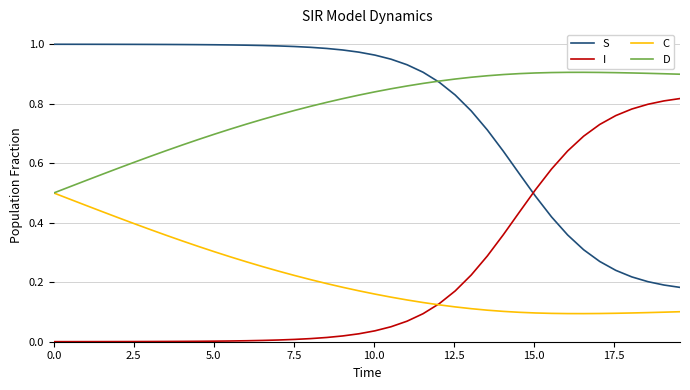

True or false: S and C cross at least once.

False